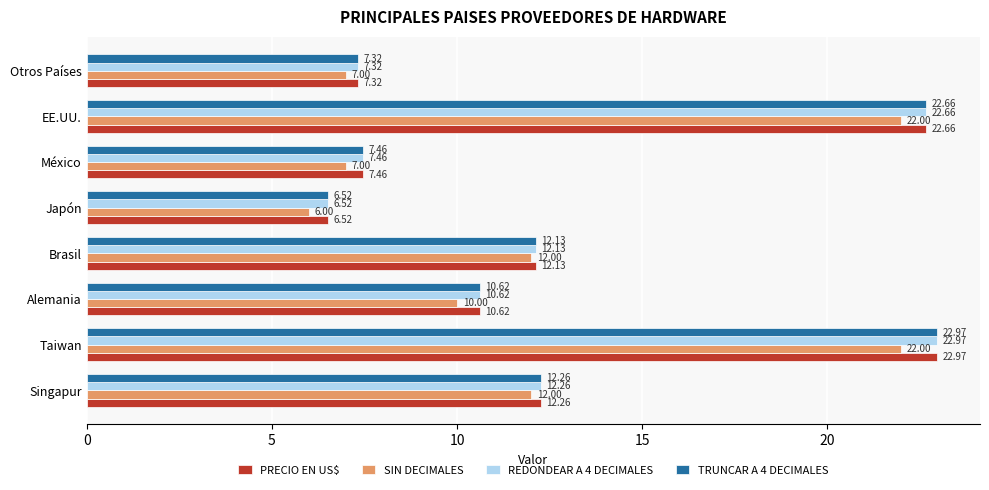

Is the value of TRUNCAR A 4 DECIMALES at Japón greater than the value of PRECIO EN US$ at Brasil?

No